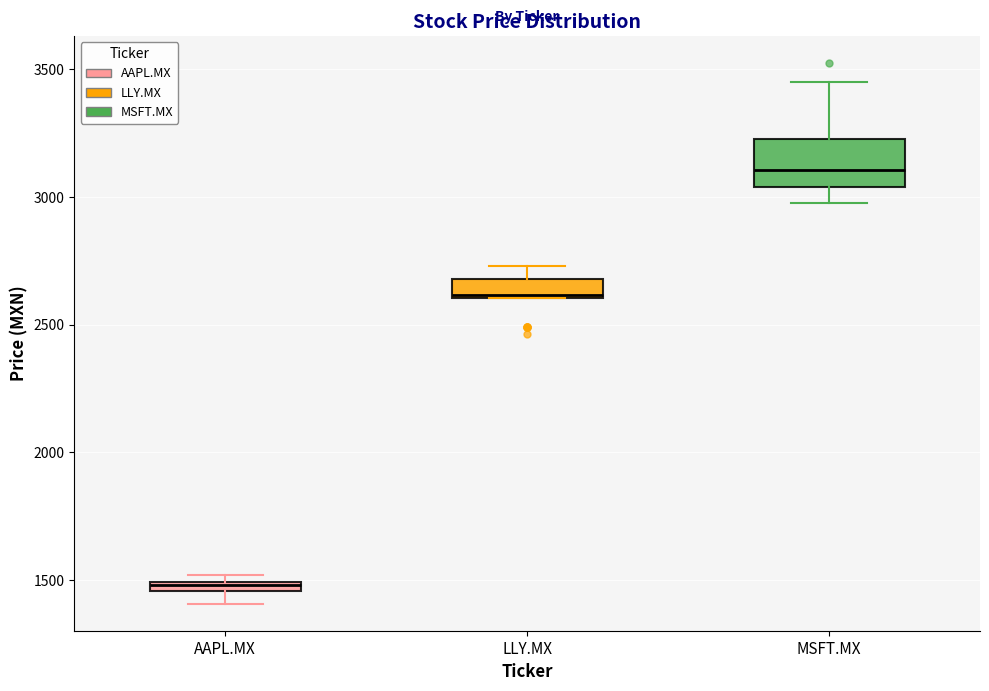

Which box has the highest median line?

MSFT.MX